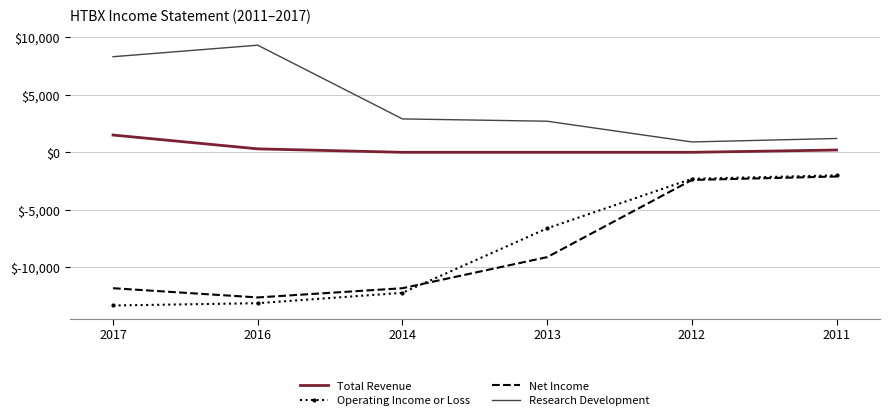

At which category does the chart reach its peak across all series?

2016